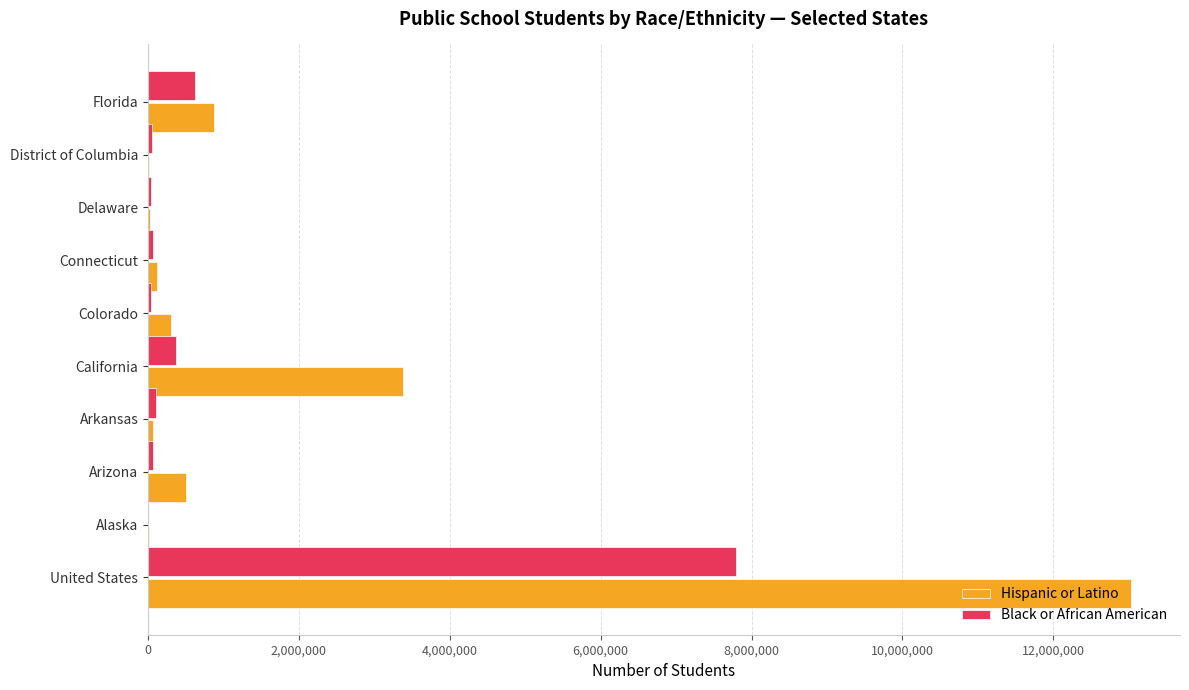

Which series has the largest range (max minus min)?

Hispanic or Latino